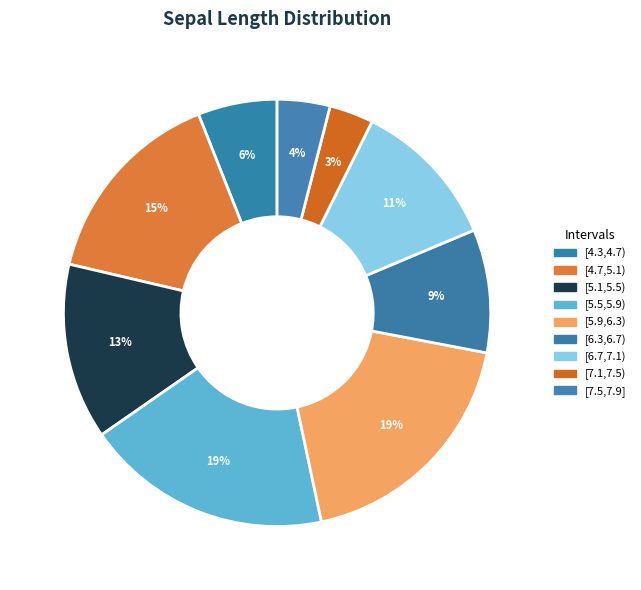

Is it true that [6.7,7.1) is 1% of the pie?

False